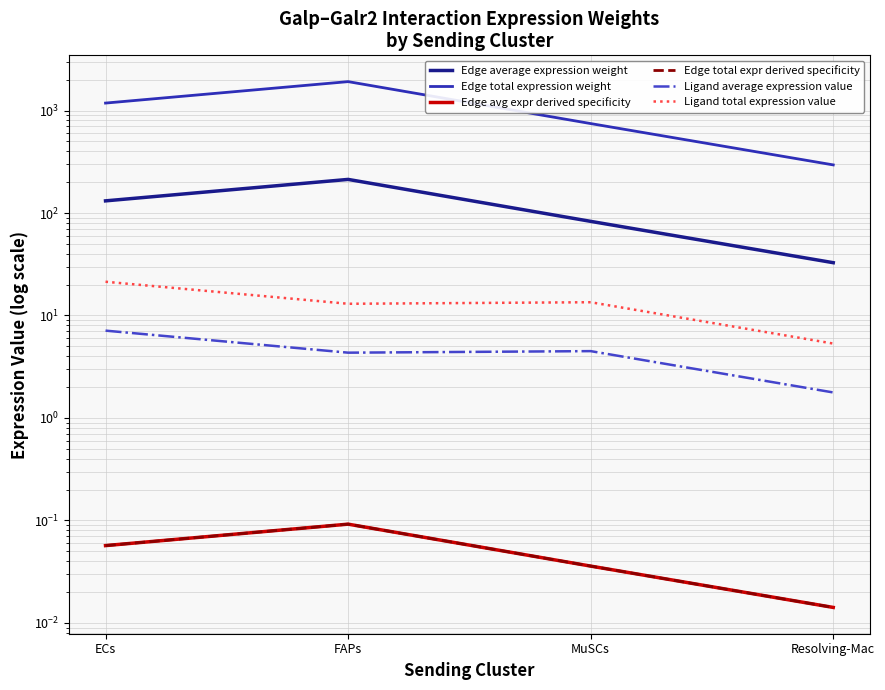

The Edge avg expr derived specificity series shows 0.1 at ECs. True or false?

True